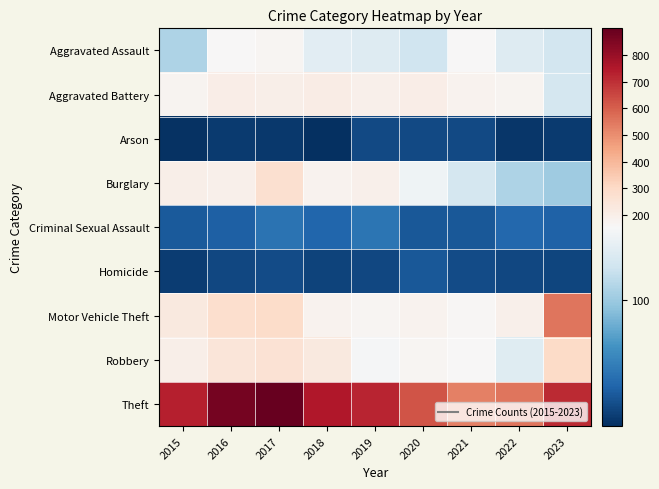

How many series are shown in this chart?

9